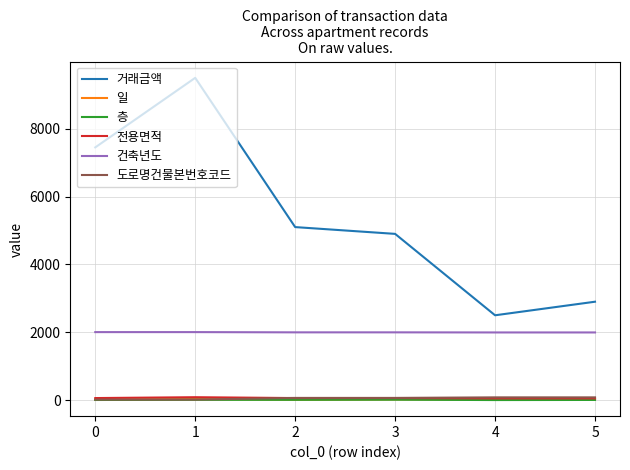

What is the maximum value shown in the chart?

9500.0